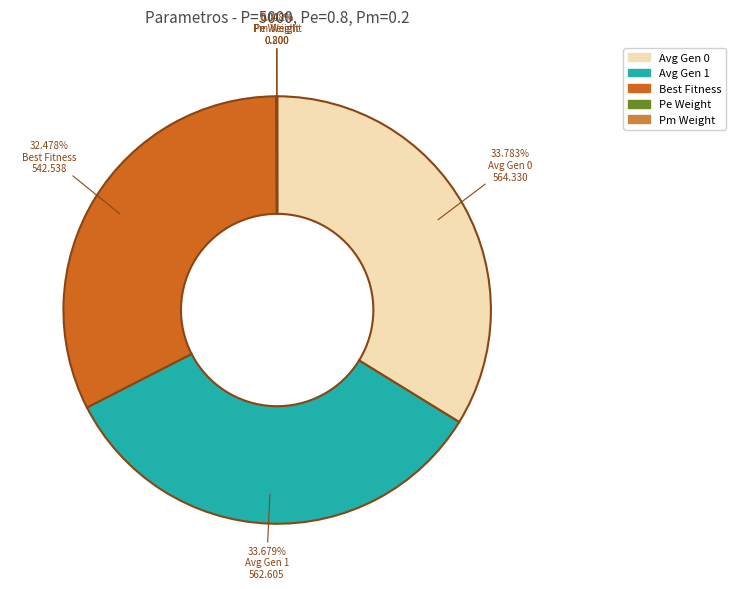

Does any single category account for the majority?

No